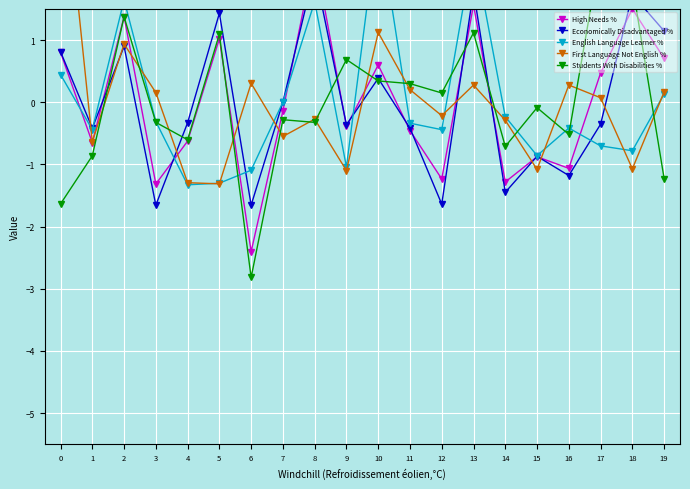

Which series changed the most between 4 and 10?

English Language Learner %